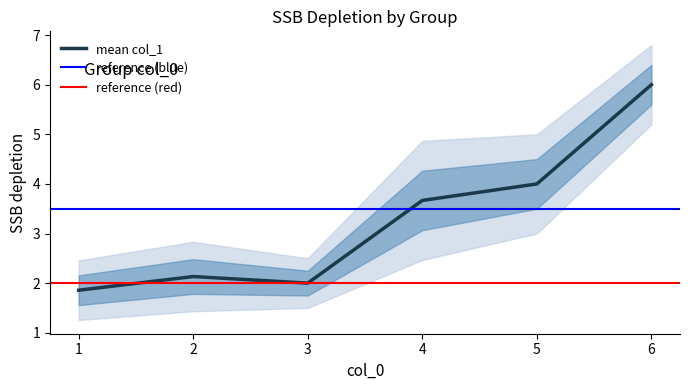

How many interior local peaks (higher than both neighbors) does the data have?

1